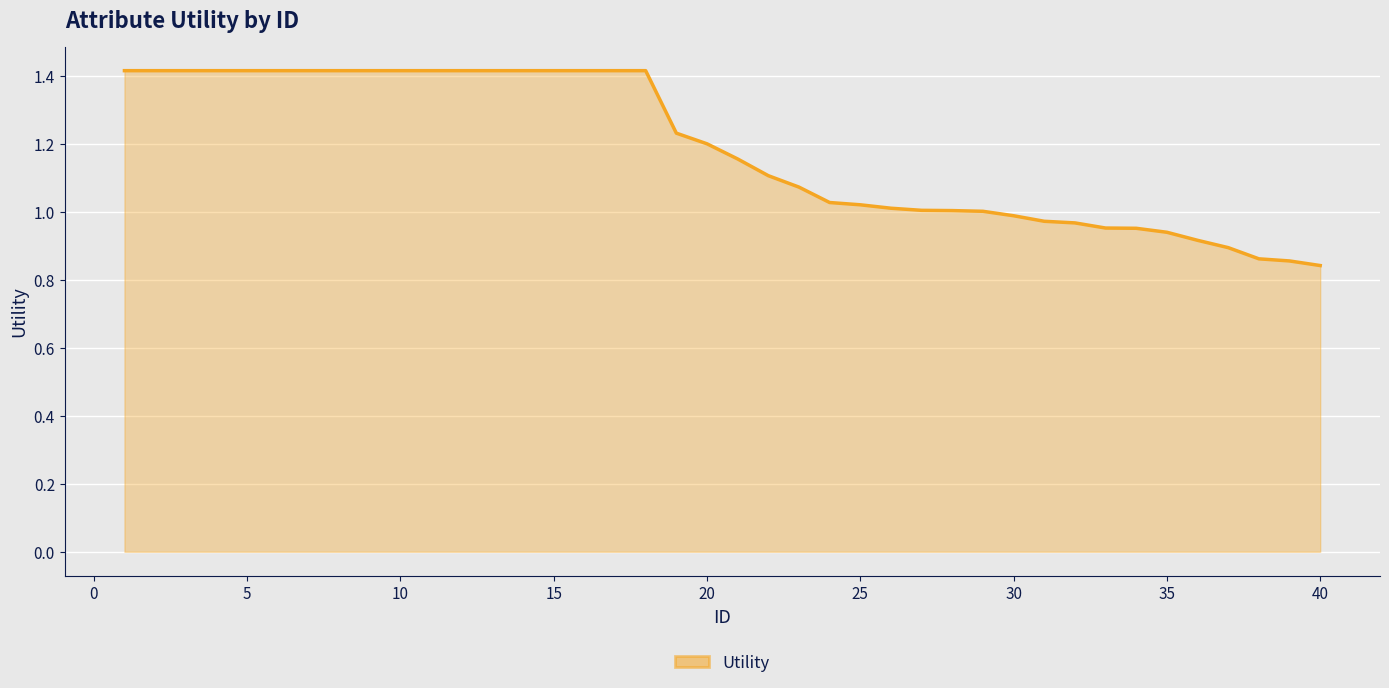

What is the difference between the maximum and minimum values?

0.6